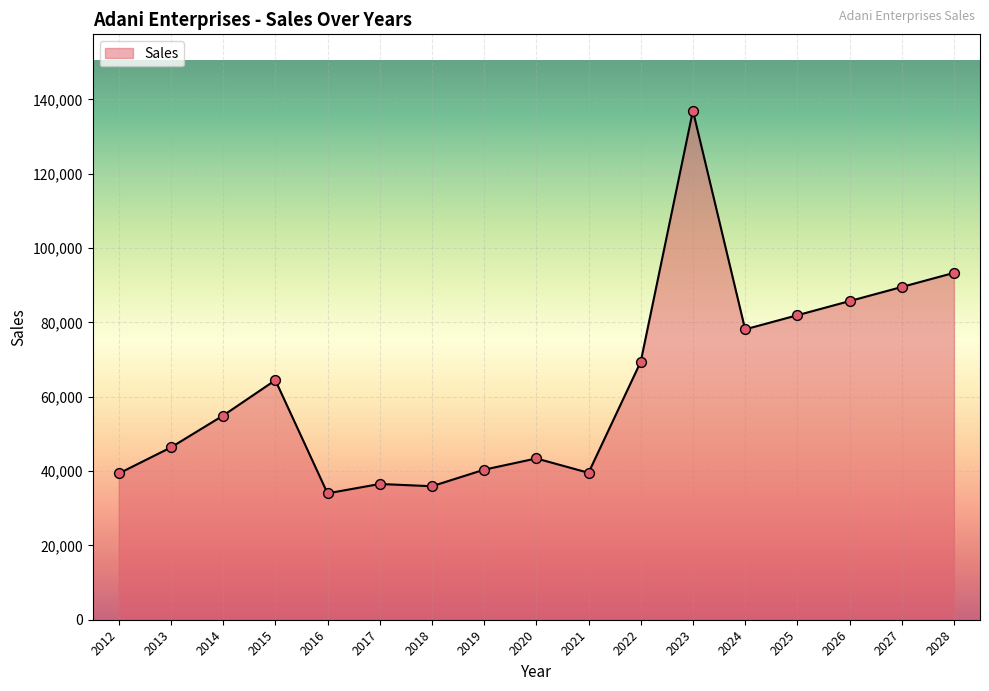

Which has a higher value, 2015 or 2028?

2028